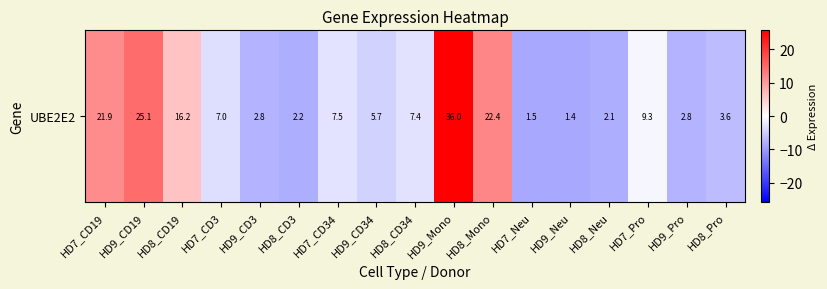

How many values are below -3?

9